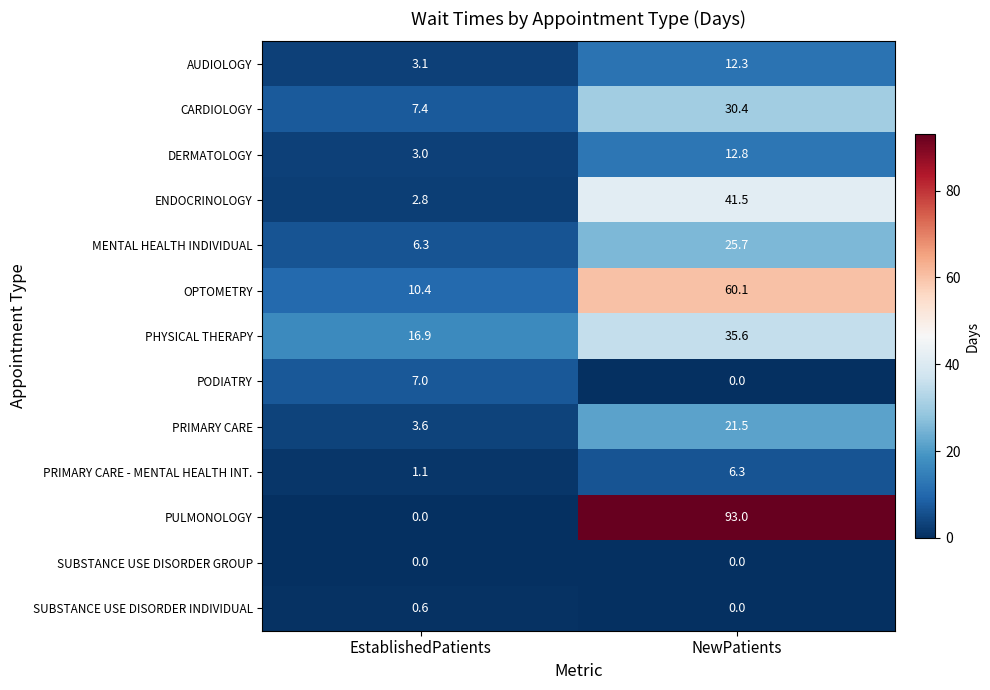

Reading left to right, what are all the values shown in this chart?

AUDIOLOGY: 3.1	12.3
CARDIOLOGY: 7.4	30.4
DERMATOLOGY: 3.0	12.8
ENDOCRINOLOGY: 2.8	41.5
MENTAL HEALTH INDIVIDUAL: 6.3	25.7
OPTOMETRY: 10.4	60.1
PHYSICAL THERAPY: 16.9	35.6
PODIATRY: 7.0	0.0
PRIMARY CARE: 3.6	21.5
PRIMARY CARE - MENTAL HEALTH INT.: 1.1	6.3
PULMONOLOGY: 0.0	93.0
SUBSTANCE USE DISORDER GROUP: 0.0	0.0
SUBSTANCE USE DISORDER INDIVIDUAL: 0.6	0.0